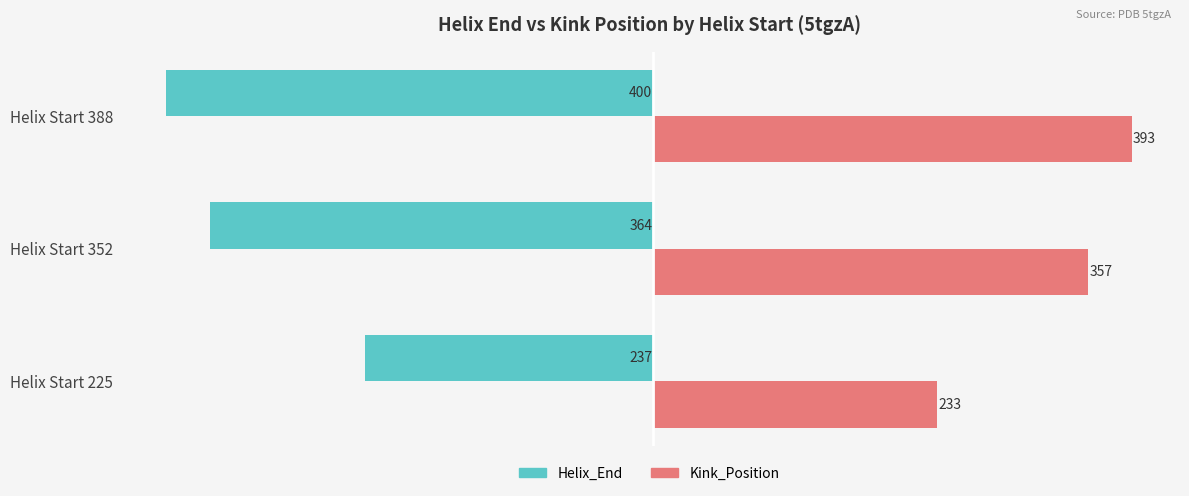

Which series has the widest spread of values?

Helix_End